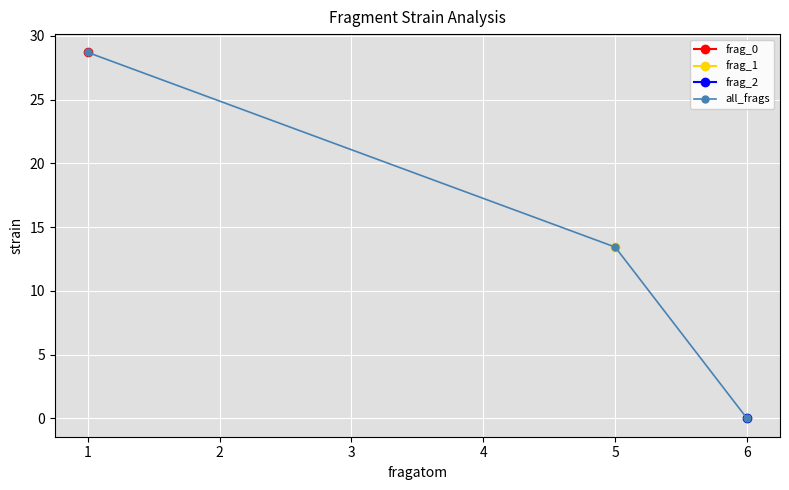

Is it true that all_frags equals 0.0 at 6?

True